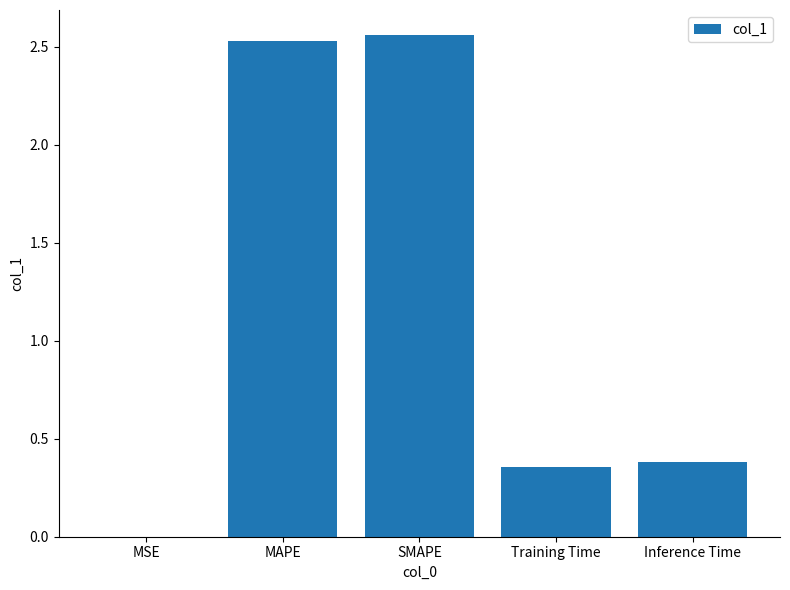

What is the sum of the values at MAPE and Training Time?

2.9